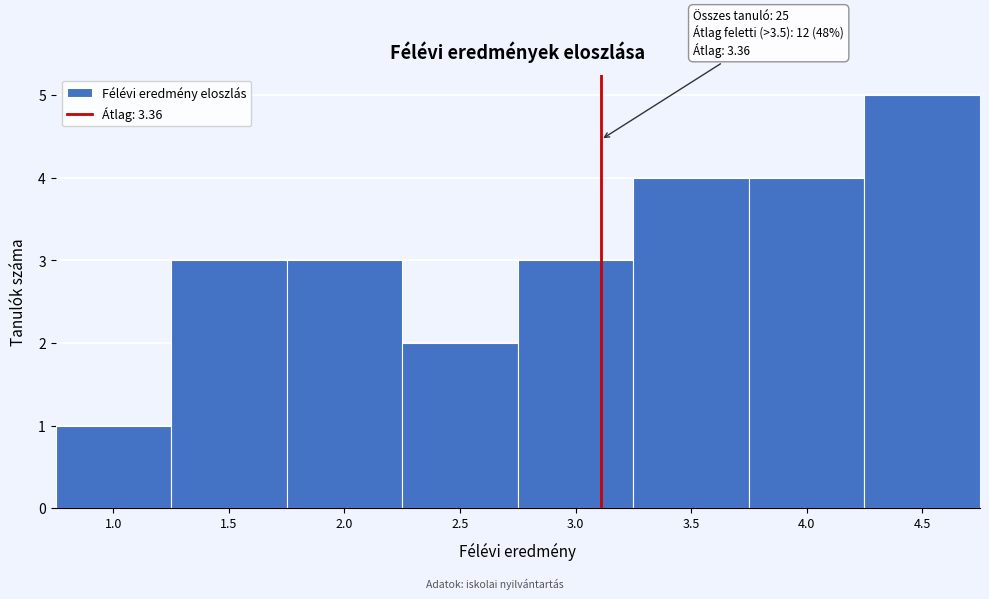

Reading left to right, extract all data points from this chart.

1	3	3	2	3	4	4	5